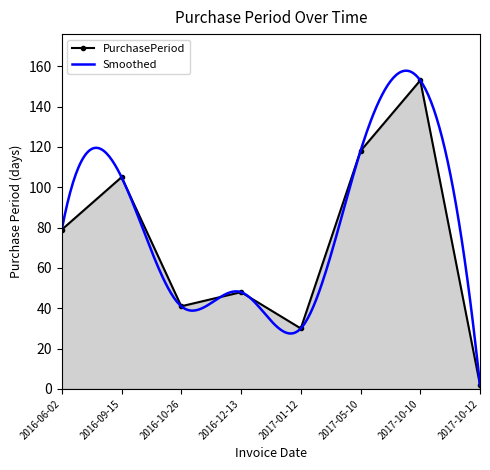

Read the value at 2016-09-15, to the nearest 5.

105